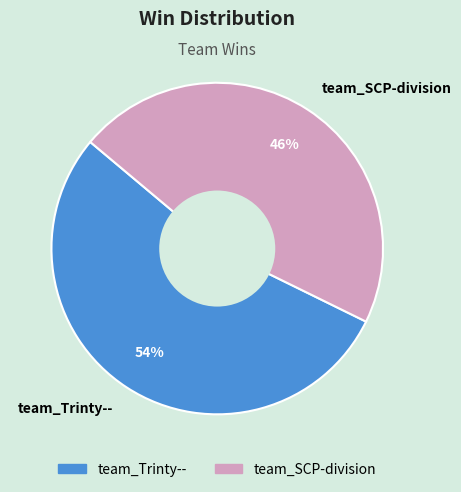

Combined, do team_Trinty-- and team_SCP-division account for over 50%?

Yes